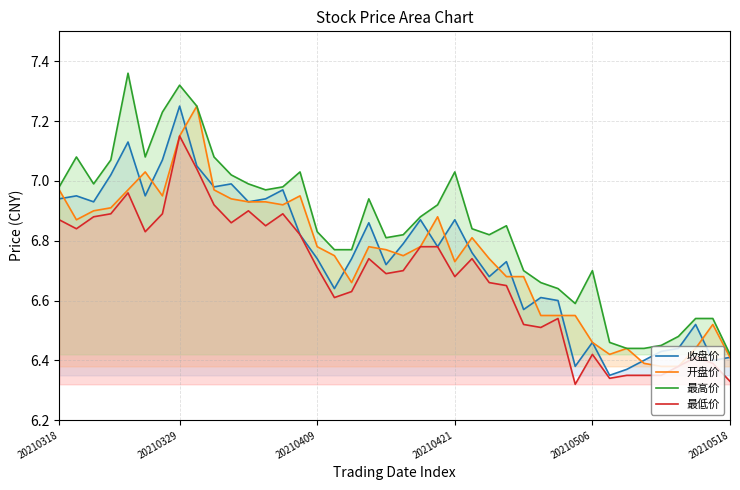

Which category has the highest value in the 最低价 series?

20210329